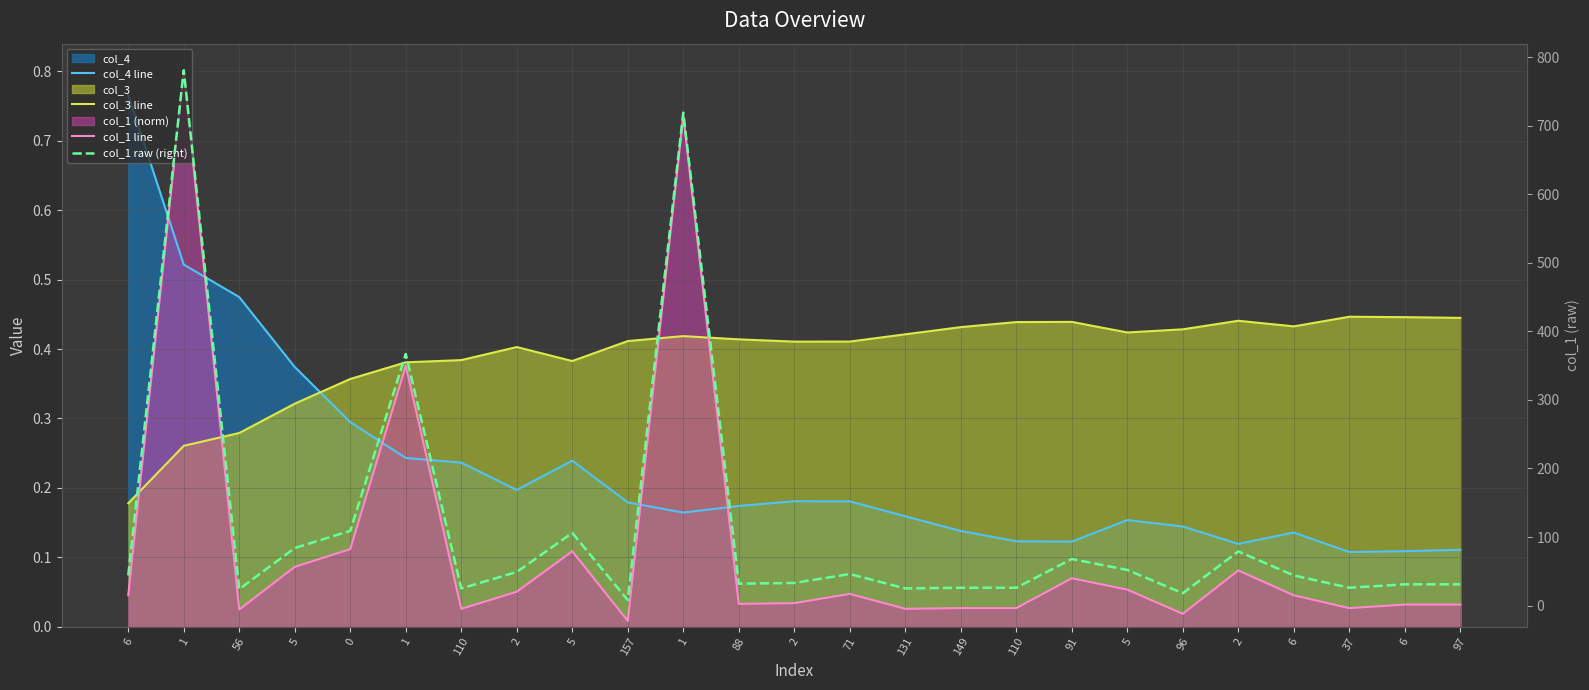

Between 96 and 1, which is larger?

1